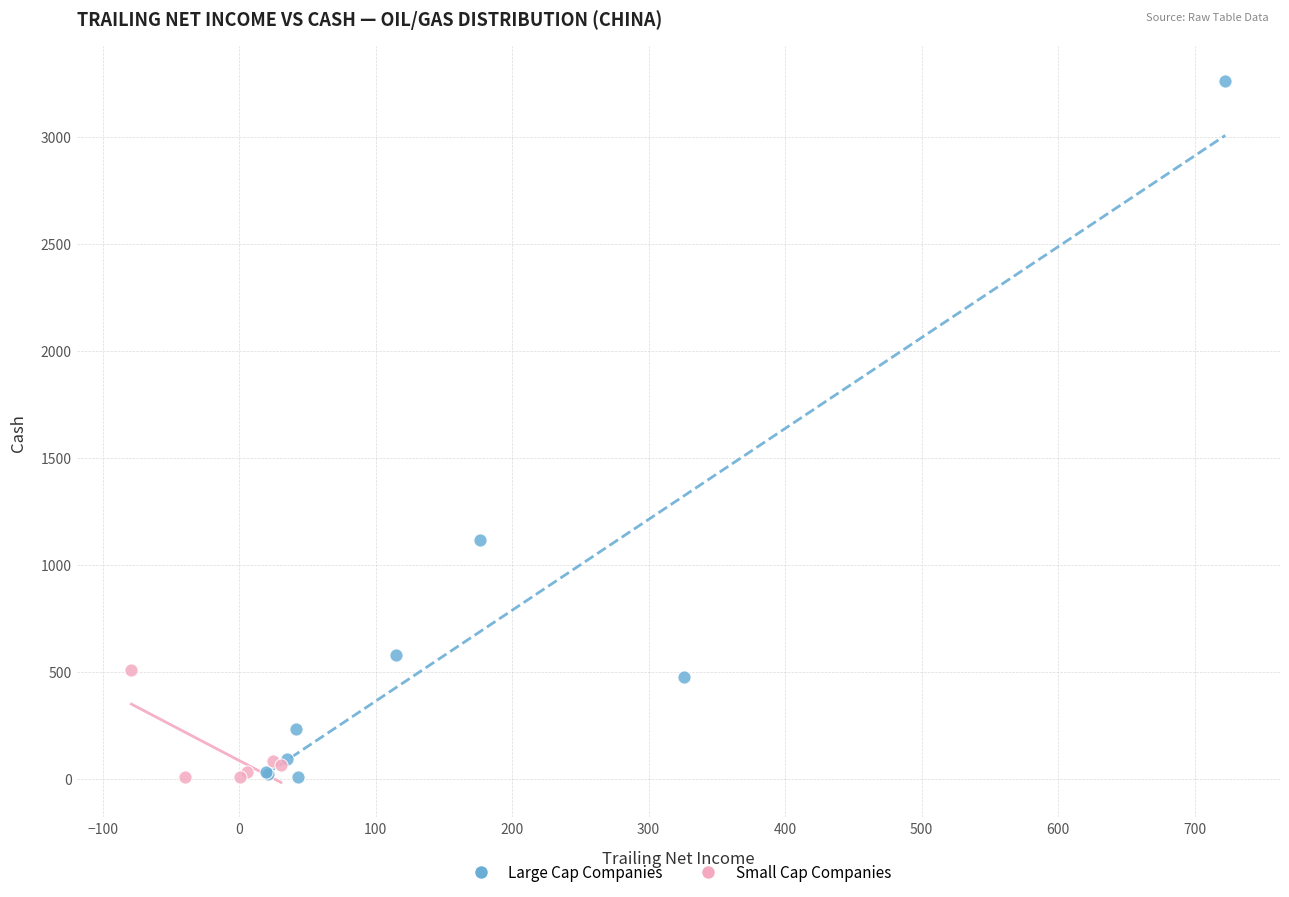

Which series has the widest spread of Y values?

Large Cap Companies